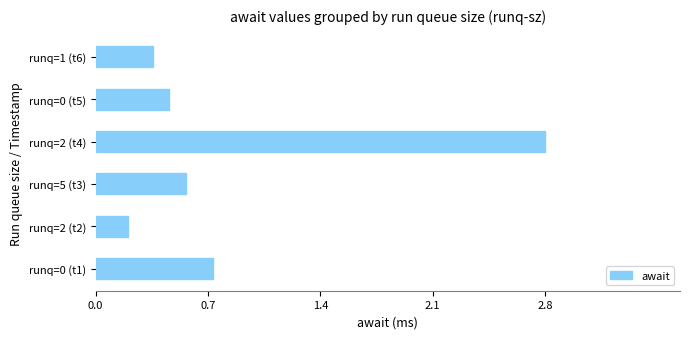

The chart shows a value of 0.2 at runq=2 (t2). True or false?

True